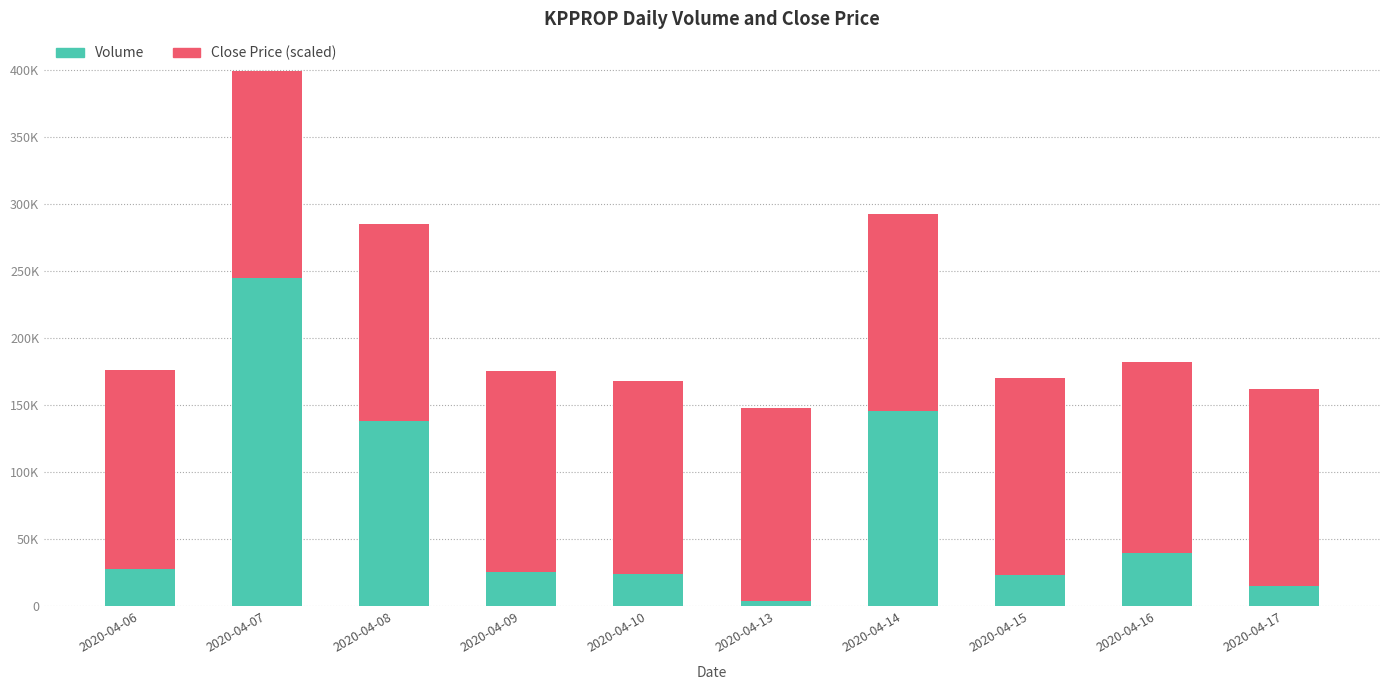

Are the bars horizontal?

No